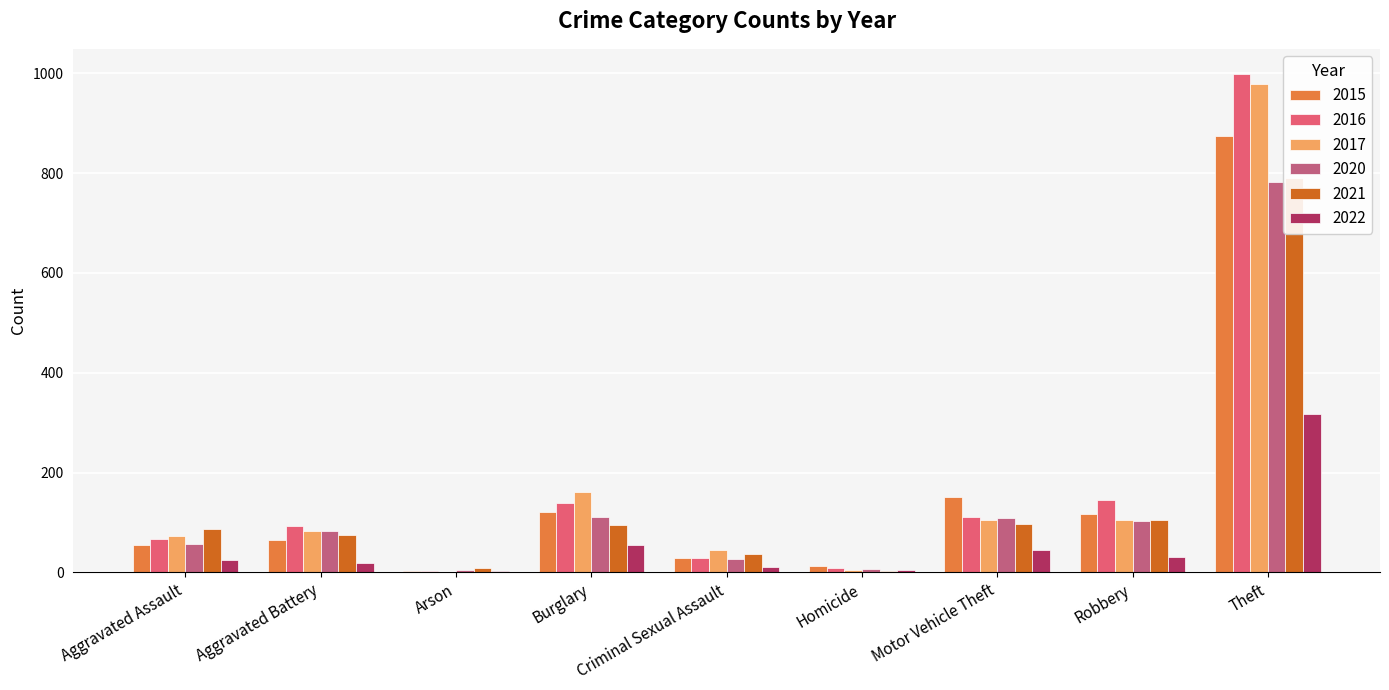

At which label does 2017 first exceed 83?

Burglary